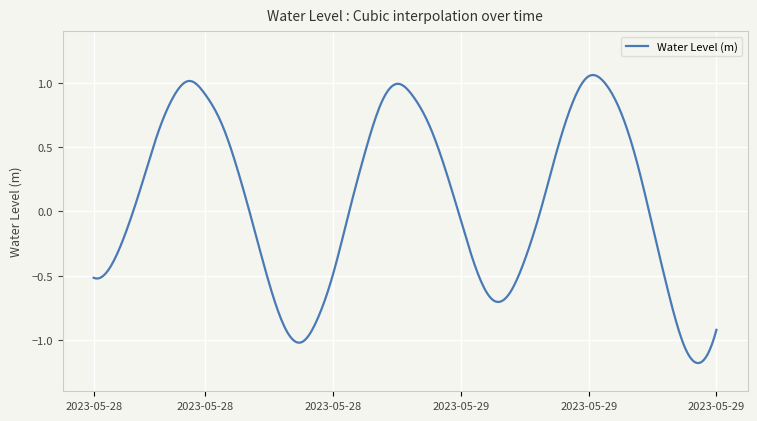

What is the difference between the maximum and minimum values?

2.2